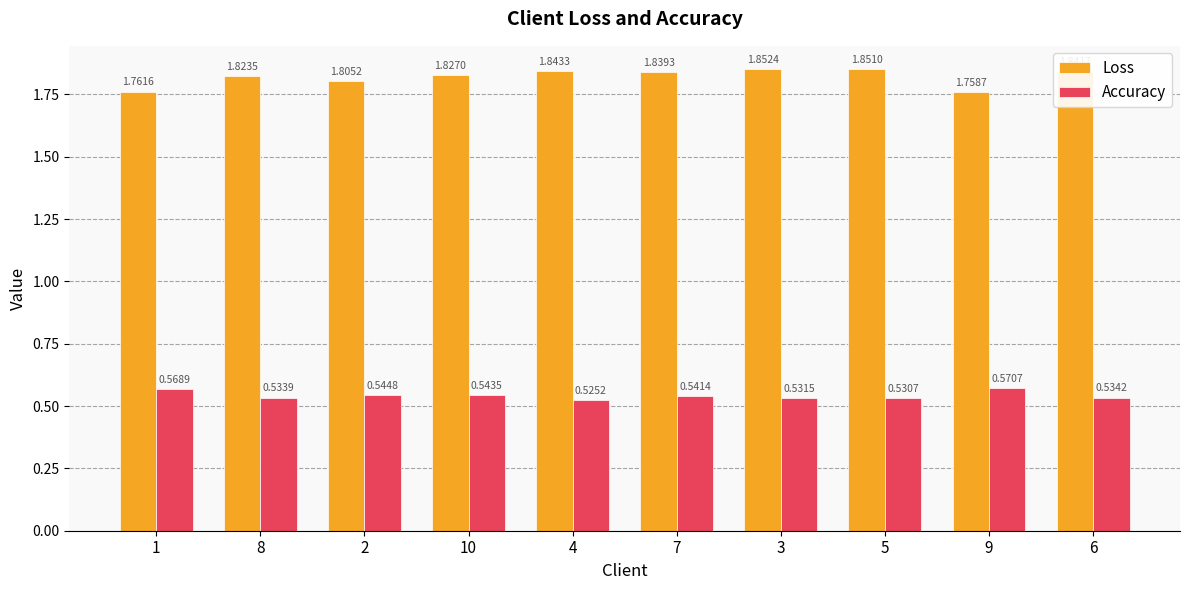

How many groups of bars are there?

10